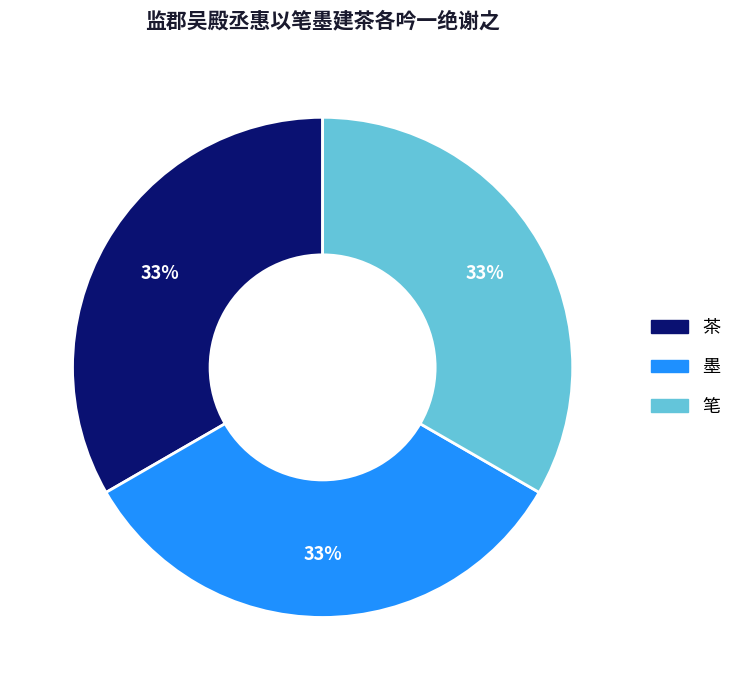

Is there any slice that represents more than half of the pie?

No